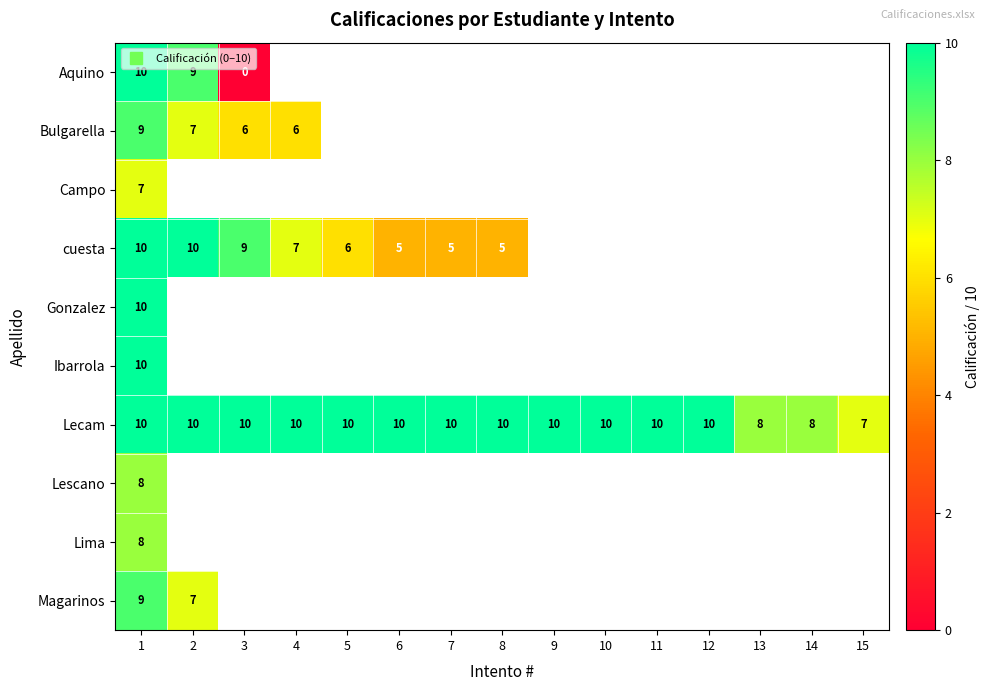

How many values in Gonzalez are above zero?

1